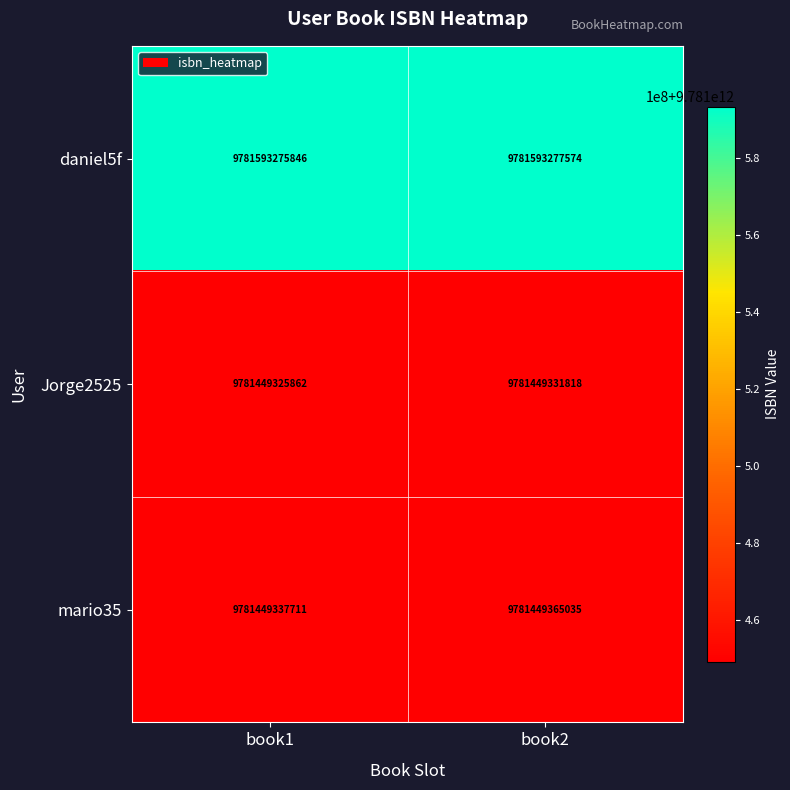

Reading left to right, extract all data points from this chart.

daniel5f: 9781593275846	9781593277574
Jorge2525: 9781449325862	9781449331818
mario35: 9781449337711	9781449365035